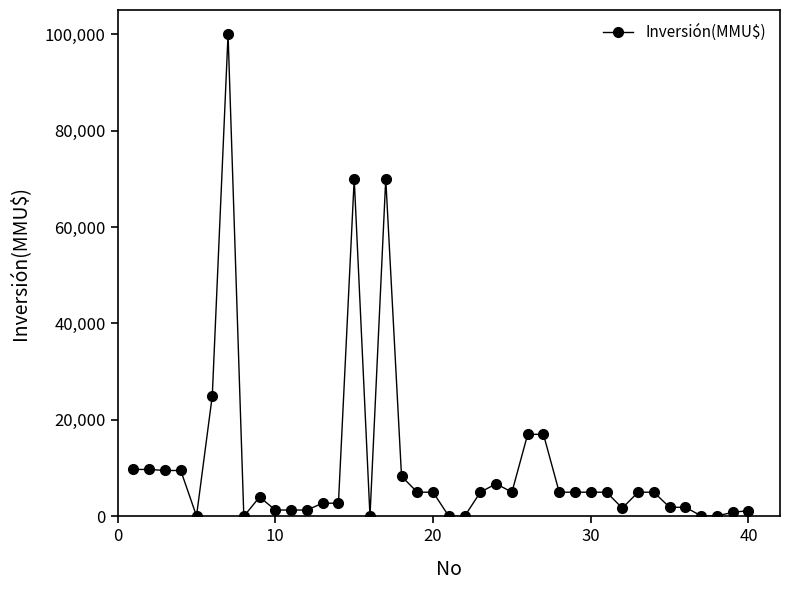

True or false: there are more than 2 points higher than both neighbors.

True